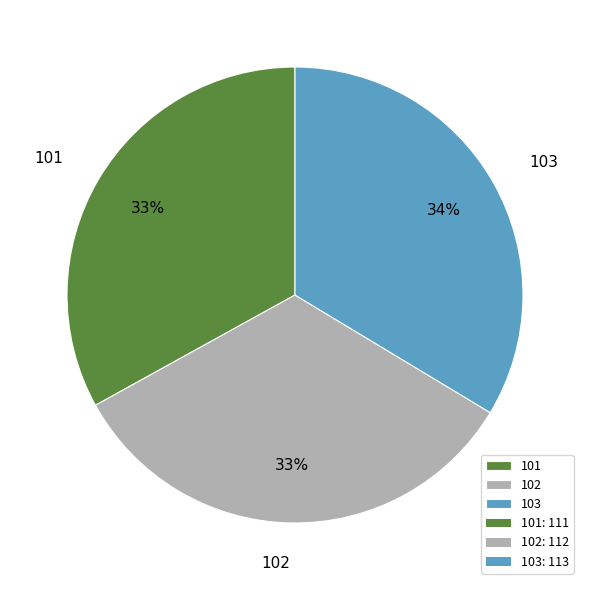

Does any single category account for the majority?

No